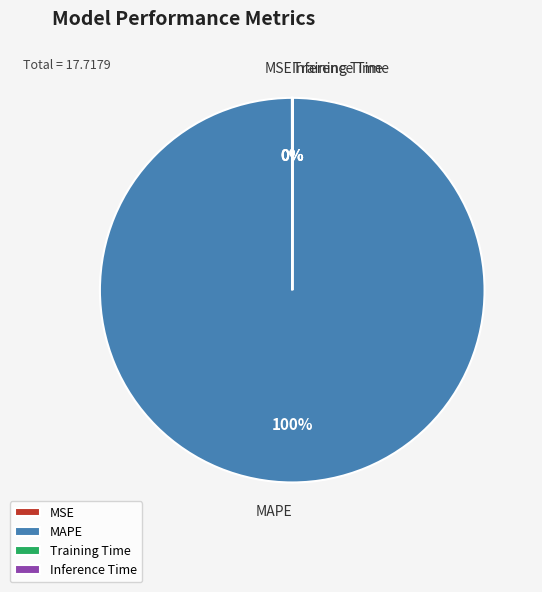

Which category has the biggest portion of the pie?

MAPE